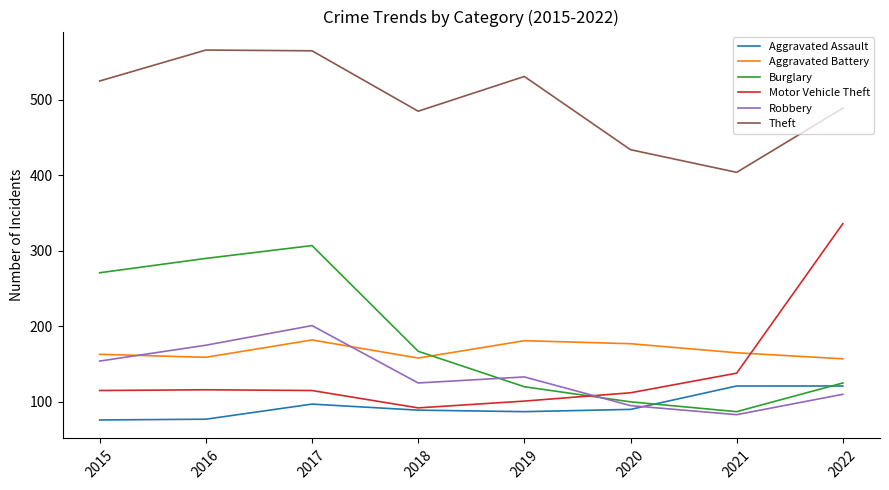

How many interior local valleys does the Theft series have?

2